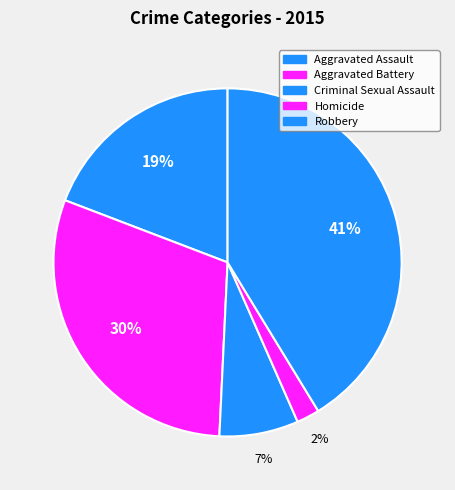

What is the ratio of the value at Robbery to the value at Aggravated Battery?

1.4